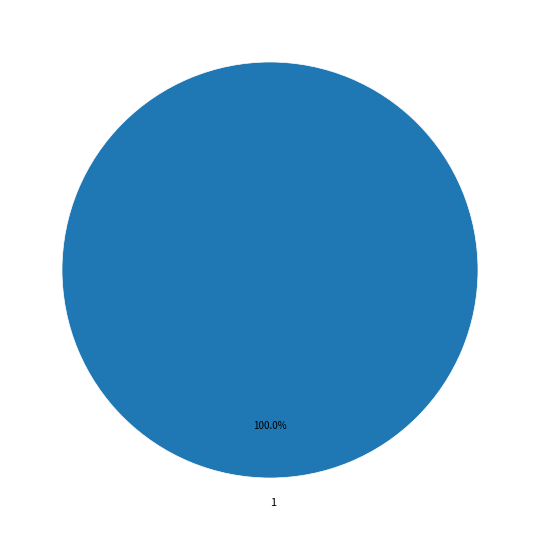

Rank the categories by value from highest to lowest.

1